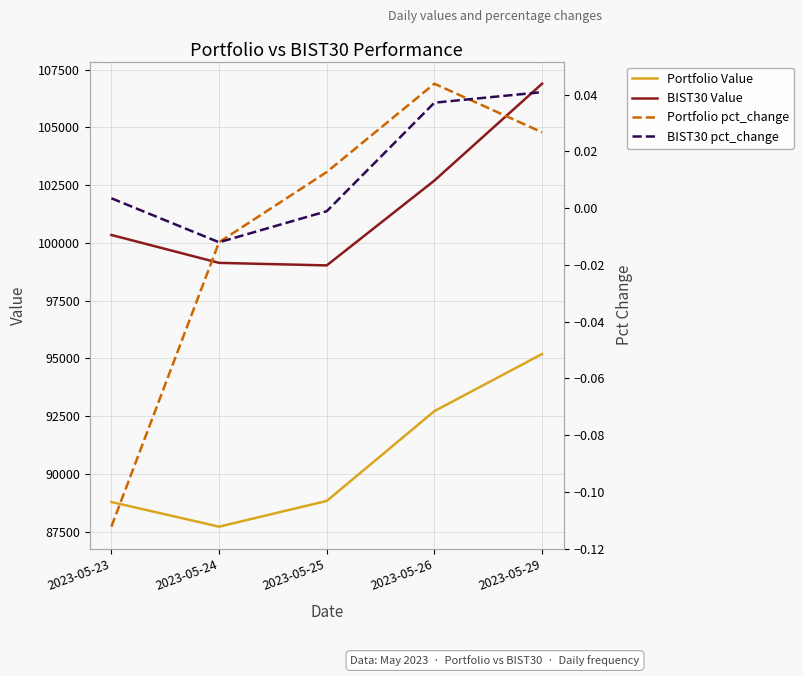

Is the value of Portfolio Value at 2023-05-29 greater than the value of Portfolio pct_change at 2023-05-29?

Yes